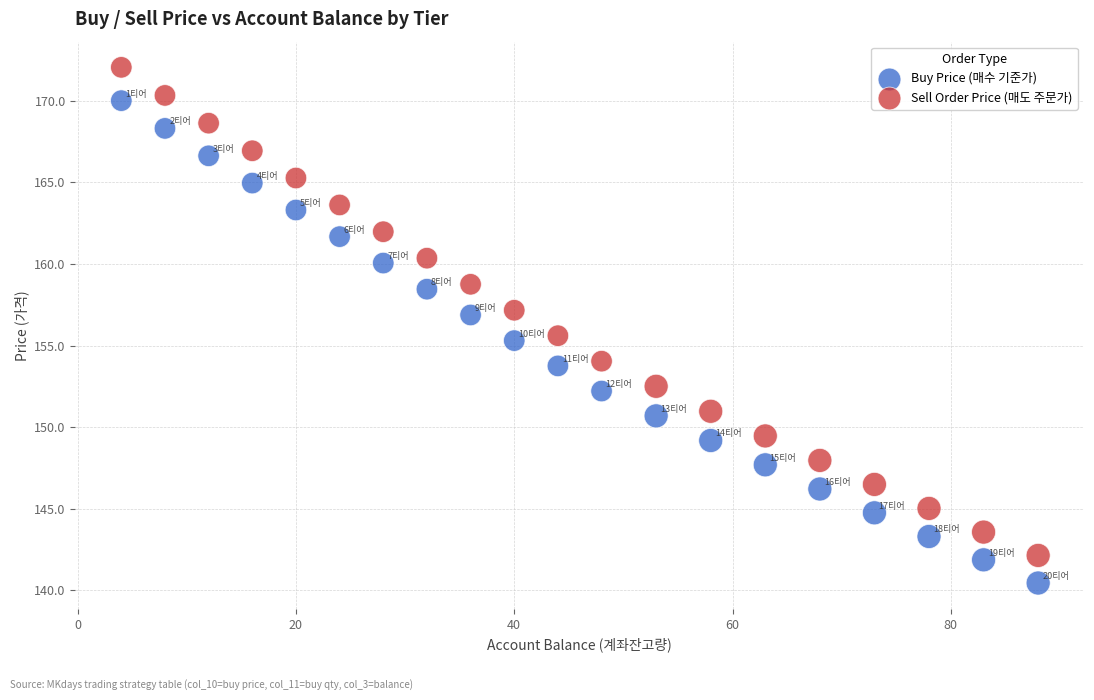

Which series contains the lowest Y value?

Buy Price (매수 기준가)